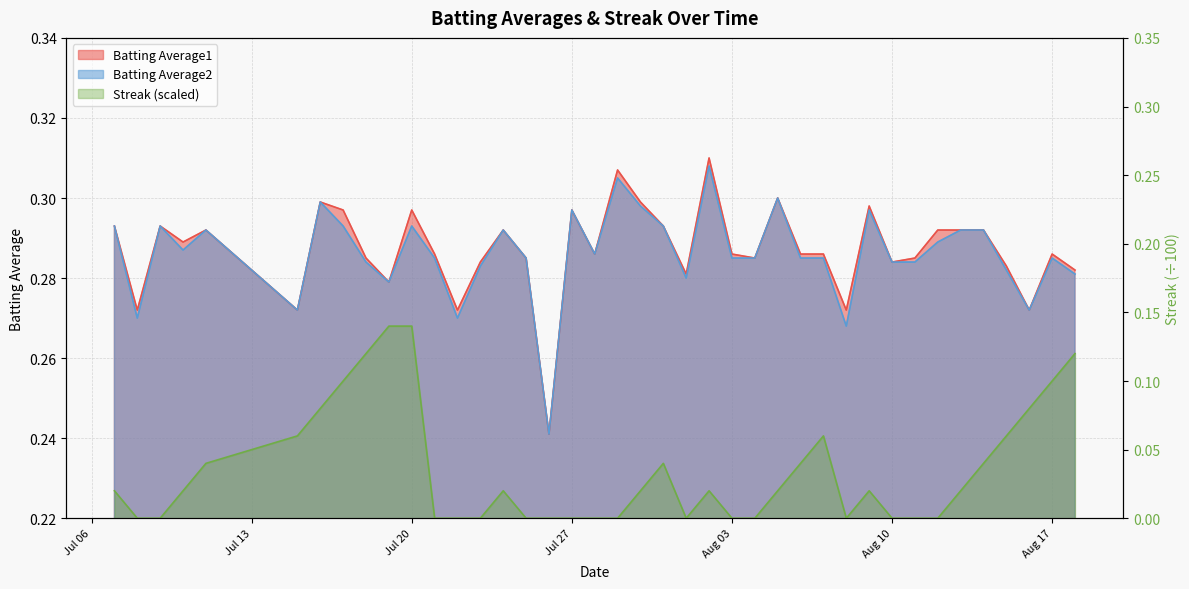

Which category has the highest value in the Batting Average2 series?

2010-08-02